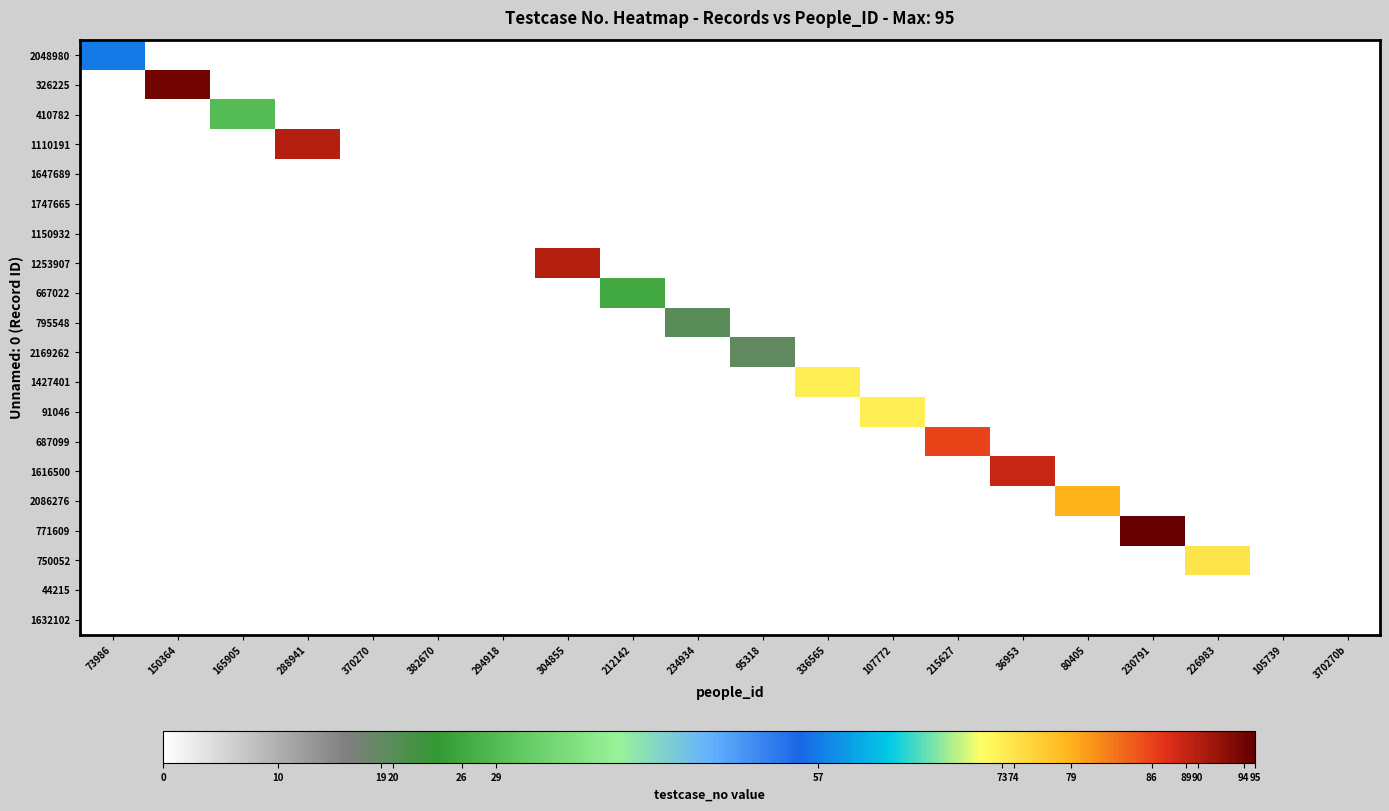

Reading right to left, list all the values displayed in this chart.

2048980: 370270b=0	105739=0	226983=0	230791=0	80405=0	36953=0	215627=0	107772=0	336565=0	95318=0	234934=0	212142=0	304855=0	294918=0	382670=0	370270=0	288941=0	165905=0	150364=0	73986=57
326225: 370270b=0	105739=0	226983=0	230791=0	80405=0	36953=0	215627=0	107772=0	336565=0	95318=0	234934=0	212142=0	304855=0	294918=0	382670=0	370270=0	288941=0	165905=0	150364=94	73986=0
410782: 370270b=0	105739=0	226983=0	230791=0	80405=0	36953=0	215627=0	107772=0	336565=0	95318=0	234934=0	212142=0	304855=0	294918=0	382670=0	370270=0	288941=0	165905=29	150364=0	73986=0
1110191: 370270b=0	105739=0	226983=0	230791=0	80405=0	36953=0	215627=0	107772=0	336565=0	95318=0	234934=0	212142=0	304855=0	294918=0	382670=0	370270=0	288941=90	165905=0	150364=0	73986=0
1647689: 370270b=0	105739=0	226983=0	230791=0	80405=0	36953=0	215627=0	107772=0	336565=0	95318=0	234934=0	212142=0	304855=0	294918=0	382670=0	370270=0	288941=0	165905=0	150364=0	73986=0
1747665: 370270b=0	105739=0	226983=0	230791=0	80405=0	36953=0	215627=0	107772=0	336565=0	95318=0	234934=0	212142=0	304855=0	294918=0	382670=0	370270=0	288941=0	165905=0	150364=0	73986=0
1150932: 370270b=0	105739=0	226983=0	230791=0	80405=0	36953=0	215627=0	107772=0	336565=0	95318=0	234934=0	212142=0	304855=0	294918=0	382670=0	370270=0	288941=0	165905=0	150364=0	73986=0
1253907: 370270b=0	105739=0	226983=0	230791=0	80405=0	36953=0	215627=0	107772=0	336565=0	95318=0	234934=0	212142=0	304855=90	294918=0	382670=0	370270=0	288941=0	165905=0	150364=0	73986=0
667022: 370270b=0	105739=0	226983=0	230791=0	80405=0	36953=0	215627=0	107772=0	336565=0	95318=0	234934=0	212142=26	304855=0	294918=0	382670=0	370270=0	288941=0	165905=0	150364=0	73986=0
795548: 370270b=0	105739=0	226983=0	230791=0	80405=0	36953=0	215627=0	107772=0	336565=0	95318=0	234934=20	212142=0	304855=0	294918=0	382670=0	370270=0	288941=0	165905=0	150364=0	73986=0
2169262: 370270b=0	105739=0	226983=0	230791=0	80405=0	36953=0	215627=0	107772=0	336565=0	95318=19	234934=0	212142=0	304855=0	294918=0	382670=0	370270=0	288941=0	165905=0	150364=0	73986=0
1427401: 370270b=0	105739=0	226983=0	230791=0	80405=0	36953=0	215627=0	107772=0	336565=73	95318=0	234934=0	212142=0	304855=0	294918=0	382670=0	370270=0	288941=0	165905=0	150364=0	73986=0
91046: 370270b=0	105739=0	226983=0	230791=0	80405=0	36953=0	215627=0	107772=73	336565=0	95318=0	234934=0	212142=0	304855=0	294918=0	382670=0	370270=0	288941=0	165905=0	150364=0	73986=0
687099: 370270b=0	105739=0	226983=0	230791=0	80405=0	36953=0	215627=86	107772=0	336565=0	95318=0	234934=0	212142=0	304855=0	294918=0	382670=0	370270=0	288941=0	165905=0	150364=0	73986=0
1616500: 370270b=0	105739=0	226983=0	230791=0	80405=0	36953=89	215627=0	107772=0	336565=0	95318=0	234934=0	212142=0	304855=0	294918=0	382670=0	370270=0	288941=0	165905=0	150364=0	73986=0
2086276: 370270b=0	105739=0	226983=0	230791=0	80405=79	36953=0	215627=0	107772=0	336565=0	95318=0	234934=0	212142=0	304855=0	294918=0	382670=0	370270=0	288941=0	165905=0	150364=0	73986=0
771609: 370270b=0	105739=0	226983=0	230791=95	80405=0	36953=0	215627=0	107772=0	336565=0	95318=0	234934=0	212142=0	304855=0	294918=0	382670=0	370270=0	288941=0	165905=0	150364=0	73986=0
750052: 370270b=0	105739=0	226983=74	230791=0	80405=0	36953=0	215627=0	107772=0	336565=0	95318=0	234934=0	212142=0	304855=0	294918=0	382670=0	370270=0	288941=0	165905=0	150364=0	73986=0
44215: 370270b=0	105739=0	226983=0	230791=0	80405=0	36953=0	215627=0	107772=0	336565=0	95318=0	234934=0	212142=0	304855=0	294918=0	382670=0	370270=0	288941=0	165905=0	150364=0	73986=0
1632102: 370270b=0	105739=0	226983=0	230791=0	80405=0	36953=0	215627=0	107772=0	336565=0	95318=0	234934=0	212142=0	304855=0	294918=0	382670=0	370270=0	288941=0	165905=0	150364=0	73986=0